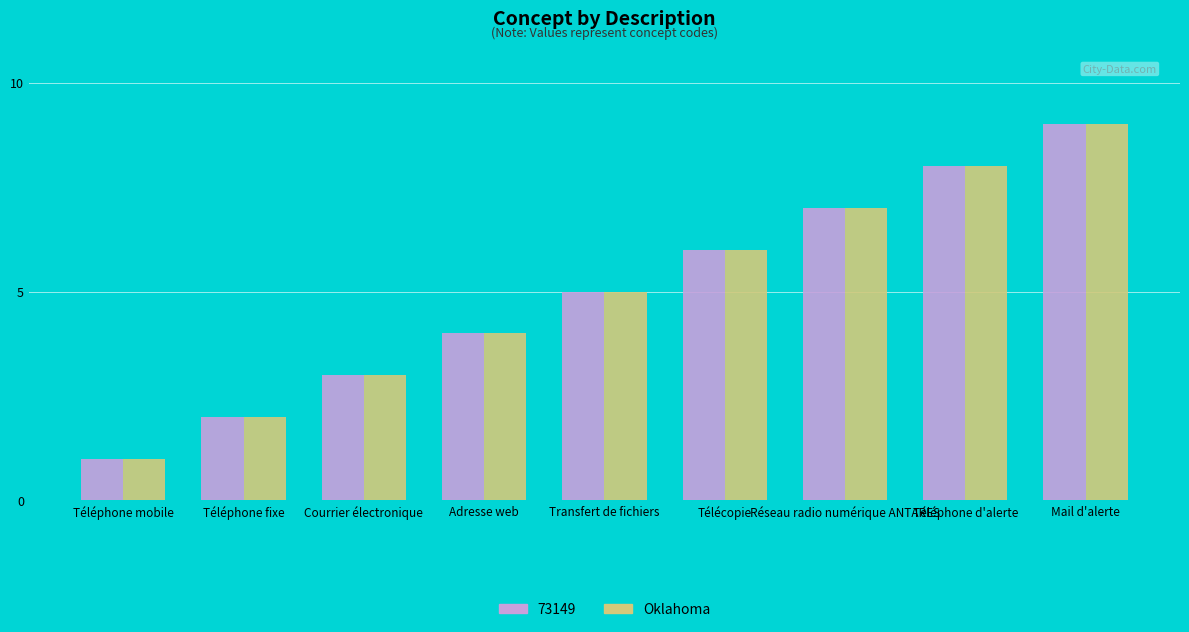

What is the sum of the Oklahoma values at Télécopie and Réseau radio numérique ANTARES?

13